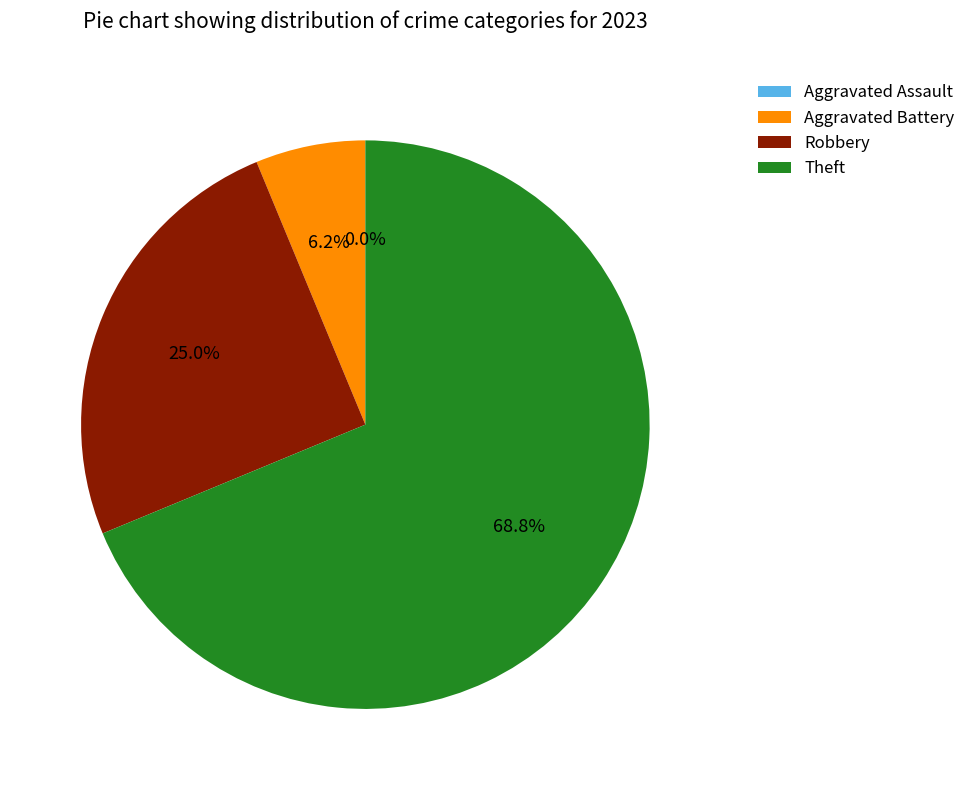

Rank the categories by value from highest to lowest.

Theft, Robbery, Aggravated Battery, Aggravated Assault